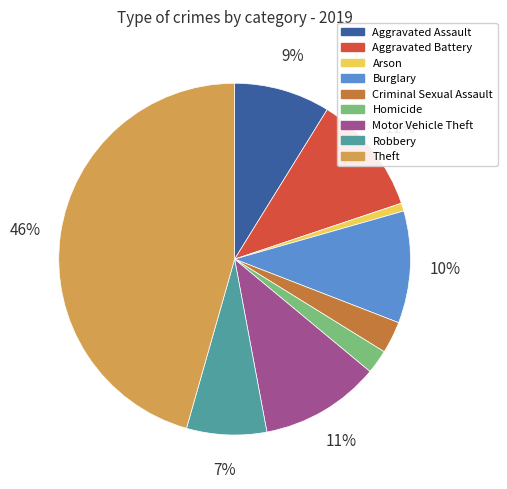

What is the largest slice in the pie chart?

Theft